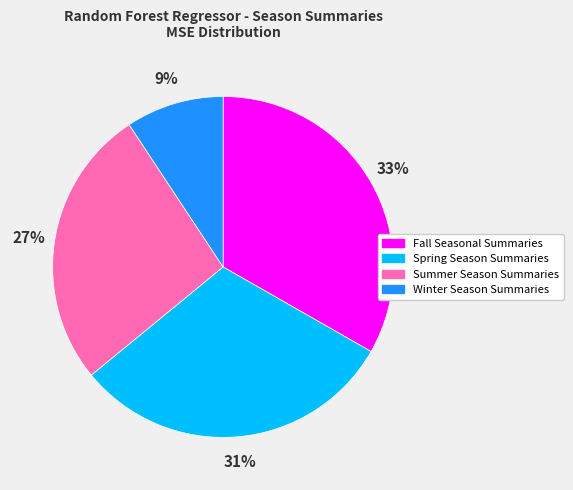

Is there a majority slice in this chart?

No